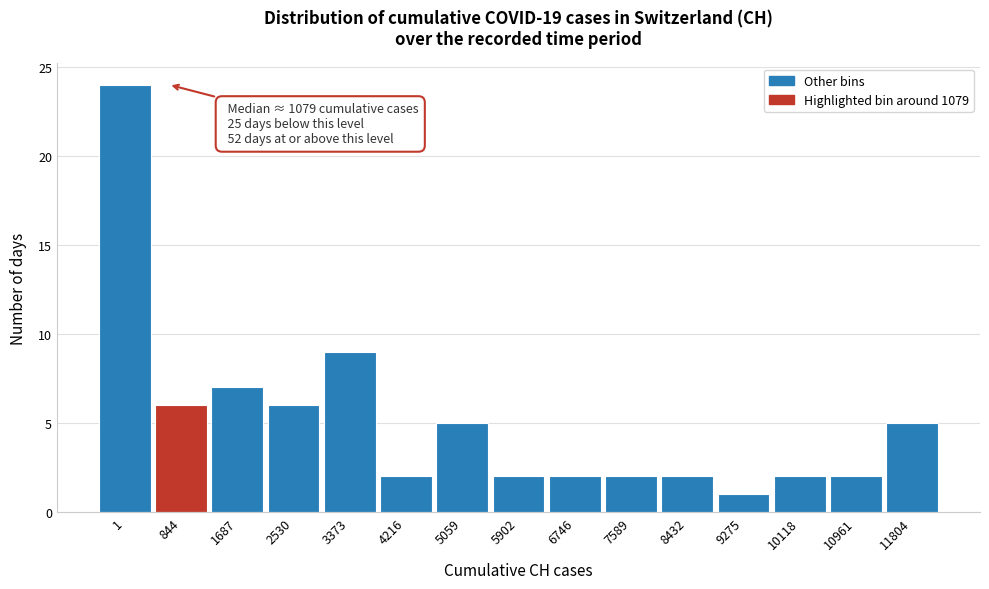

Reading right to left, extract all data points from this chart.

5	2	2	1	2	2	2	2	5	2	9	6	7	6	24